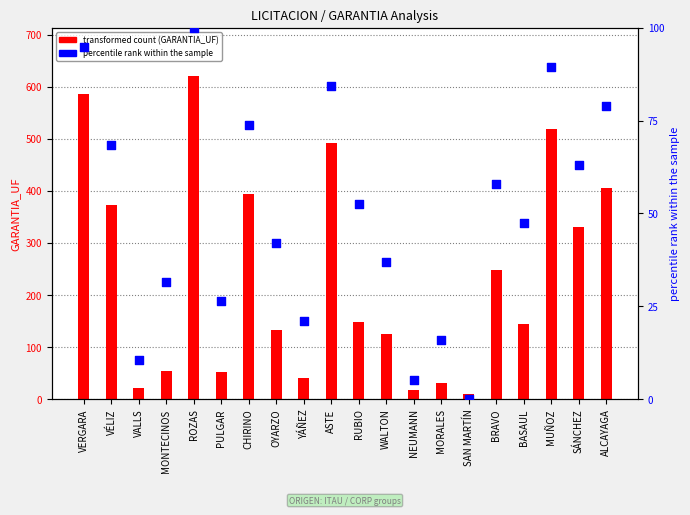

Which series has the largest Y range (max minus min)?

transformed count (GARANTIA_UF)